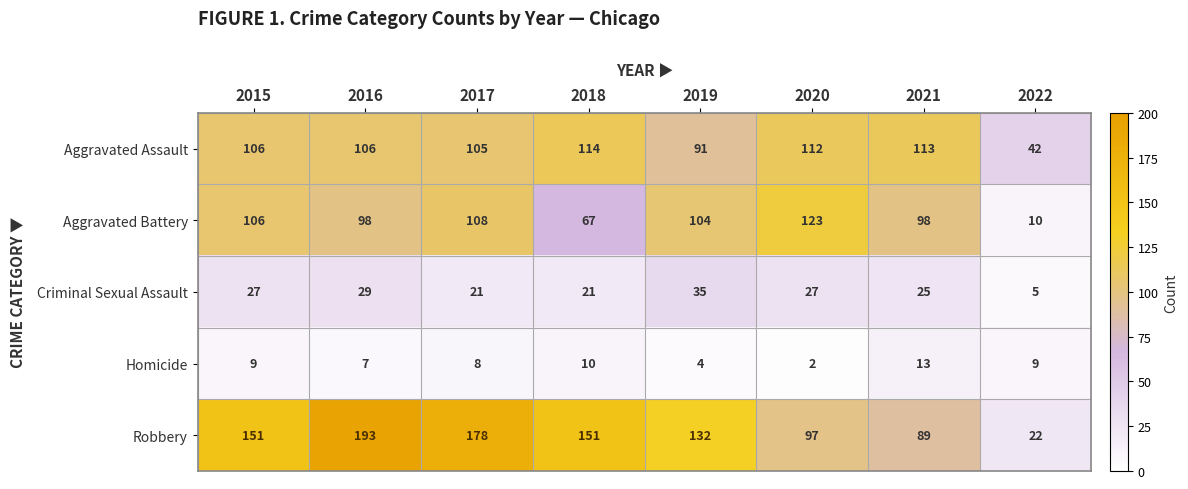

What is the difference between the Homicide values at 2021 and 2016?

6